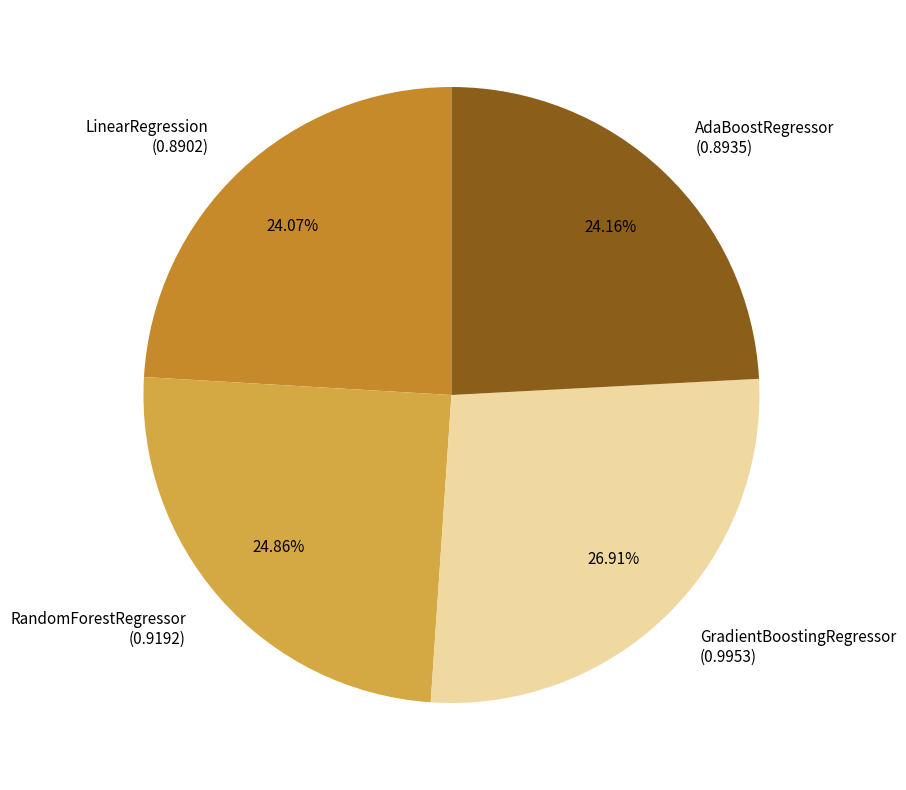

Is it true that GradientBoostingRegressor is 16% of the pie?

False